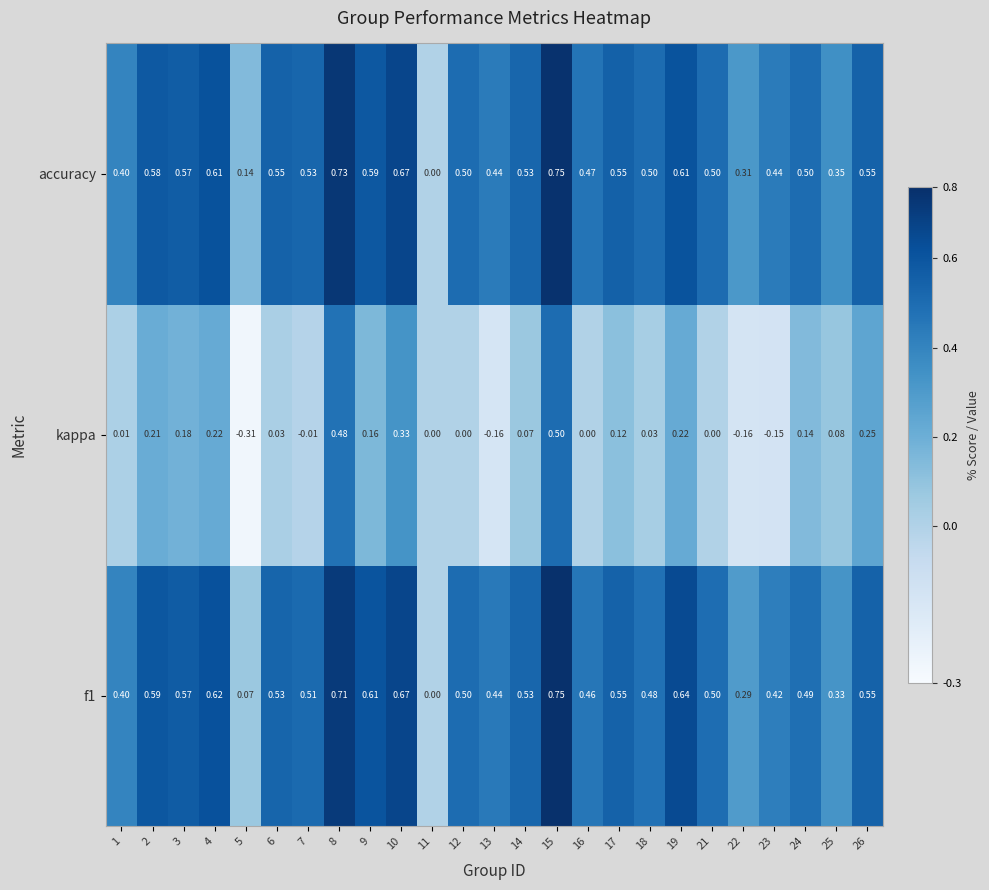

Which series has the widest spread of values?

kappa